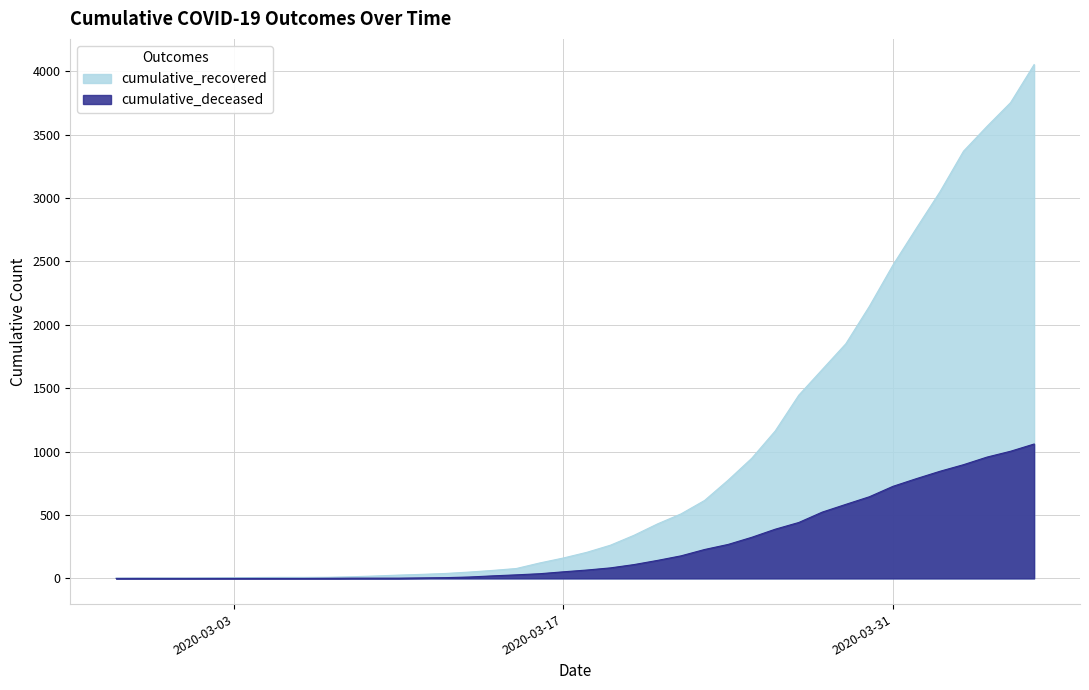

Reading left to right, list all the values displayed in this chart.

cumulative_recovered: 2	3	3	3	4	5	7	8	8	9	13	19	26	32	39	50	63	78	122	161	206	262	340	430	509	615	775	947	1163	1445	1648	1851	2146	2471	2763	3050	3370	3566	3753	4053
cumulative_deceased: 0	0	0	0	0	0	0	0	0	1	2	2	2	4	6	11	20	28	37	52	66	83	109	142	178	228	268	324	388	441	523	584	644	726	787	845	897	957	1003	1060